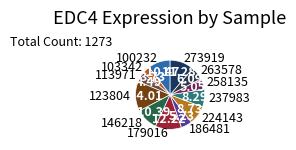

The 258135 slice represents 11% of the pie. True or false?

False